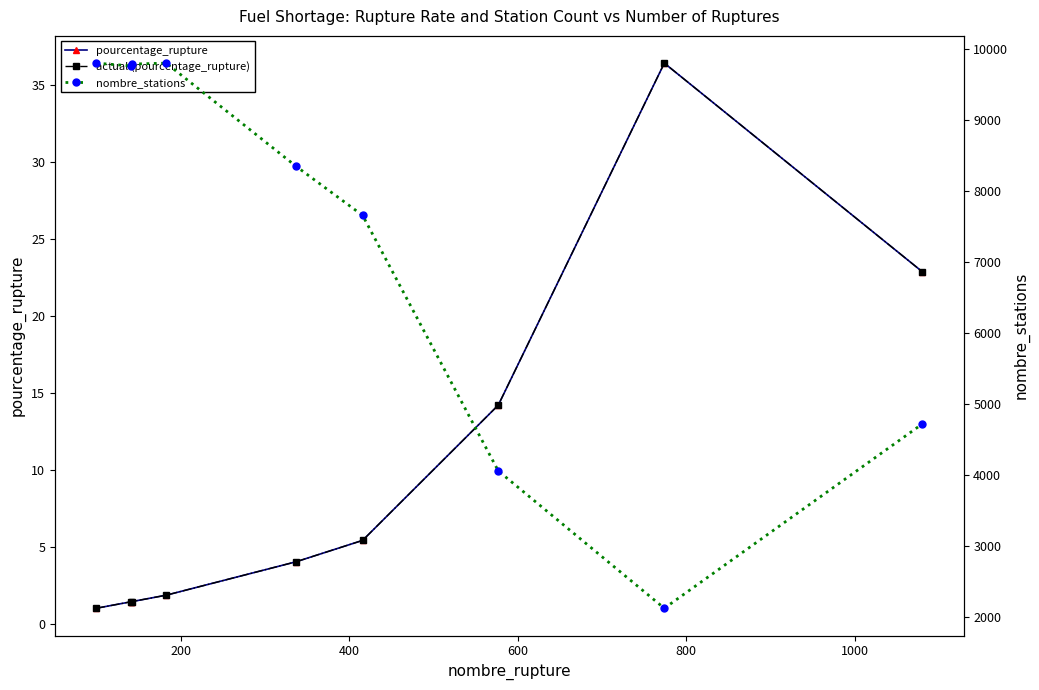

Reading left to right, what are all the values shown in this chart?

pourcentage_rupture: 1.0	1.4	1.4	1.9	4.0	5.4	14.2	36.4	22.9
actual (pourcentage_rupture): 1.0	1.4	1.4	1.9	4.0	5.4	14.2	36.4	22.9
nombre_stations: 9801.0	9762.0	9788.0	9801.0	8349.0	7657.0	4058.0	2124.0	4719.0